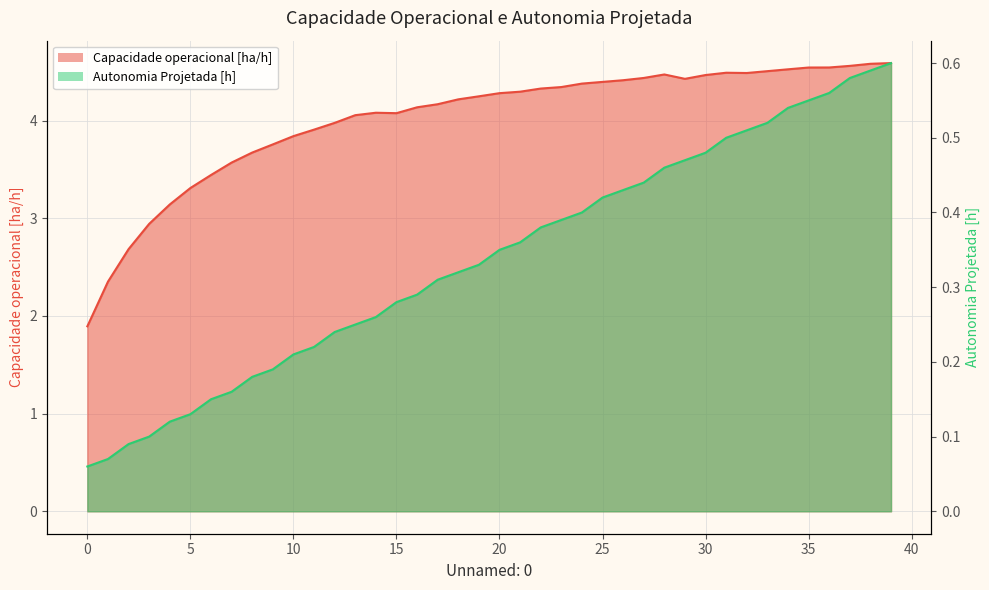

Reading left to right, what are all the values shown in this chart?

Capacidade operacional [ha/h]: 1.9	2.4	2.7	2.9	3.1	3.3	3.4	3.6	3.7	3.8	3.8	3.9	4.0	4.1	4.1	4.1	4.1	4.2	4.2	4.2	4.3	4.3	4.3	4.3	4.4	4.4	4.4	4.4	4.5	4.4	4.5	4.5	4.5	4.5	4.5	4.5	4.5	4.6	4.6	4.6
Autonomia Projetada [h]: 0.1	0.1	0.1	0.1	0.1	0.1	0.1	0.2	0.2	0.2	0.2	0.2	0.2	0.2	0.3	0.3	0.3	0.3	0.3	0.3	0.3	0.4	0.4	0.4	0.4	0.4	0.4	0.4	0.5	0.5	0.5	0.5	0.5	0.5	0.5	0.6	0.6	0.6	0.6	0.6